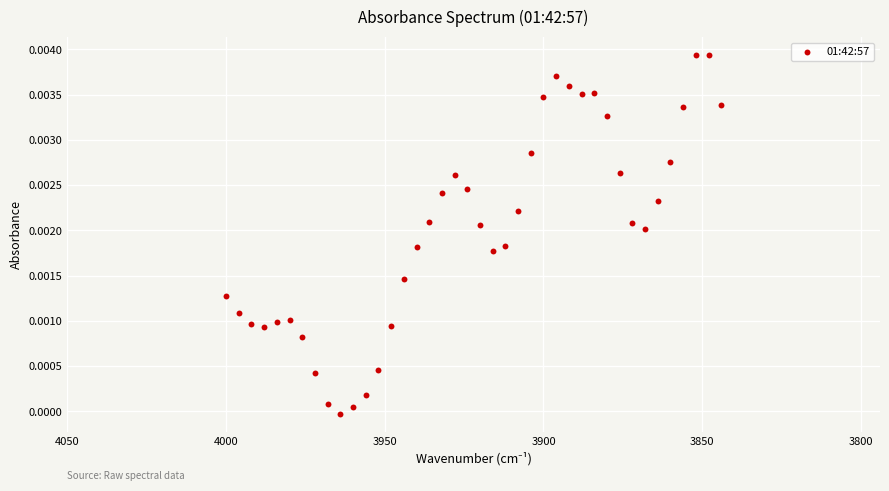

What is the range of X values (max minus min)?

156.0